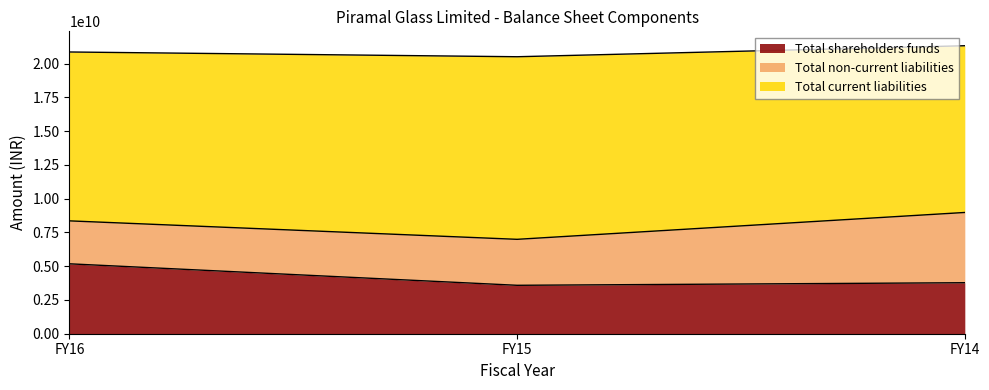

How many values in the Total shareholders funds series exceed 3778090000?

1